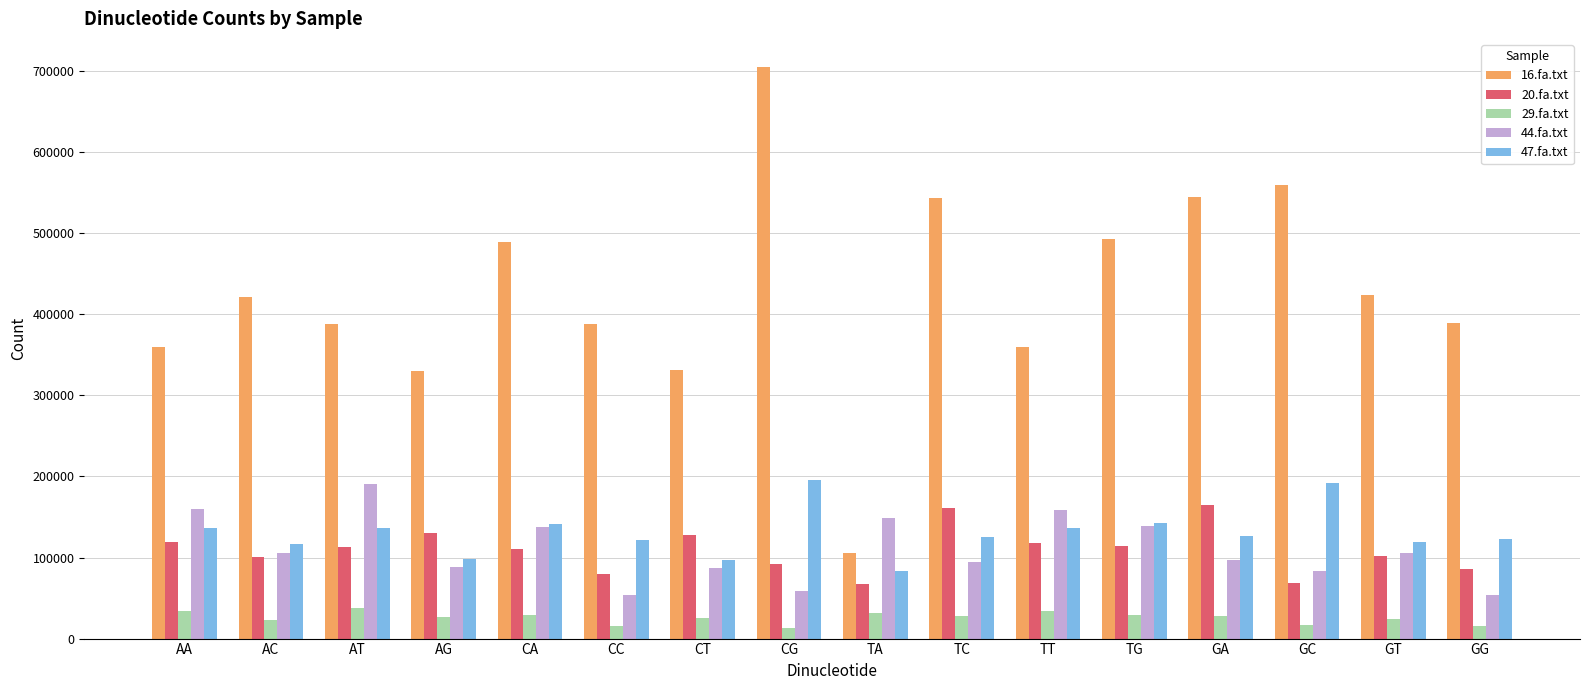

Between AA and GG, which series saw the biggest shift?

44.fa.txt